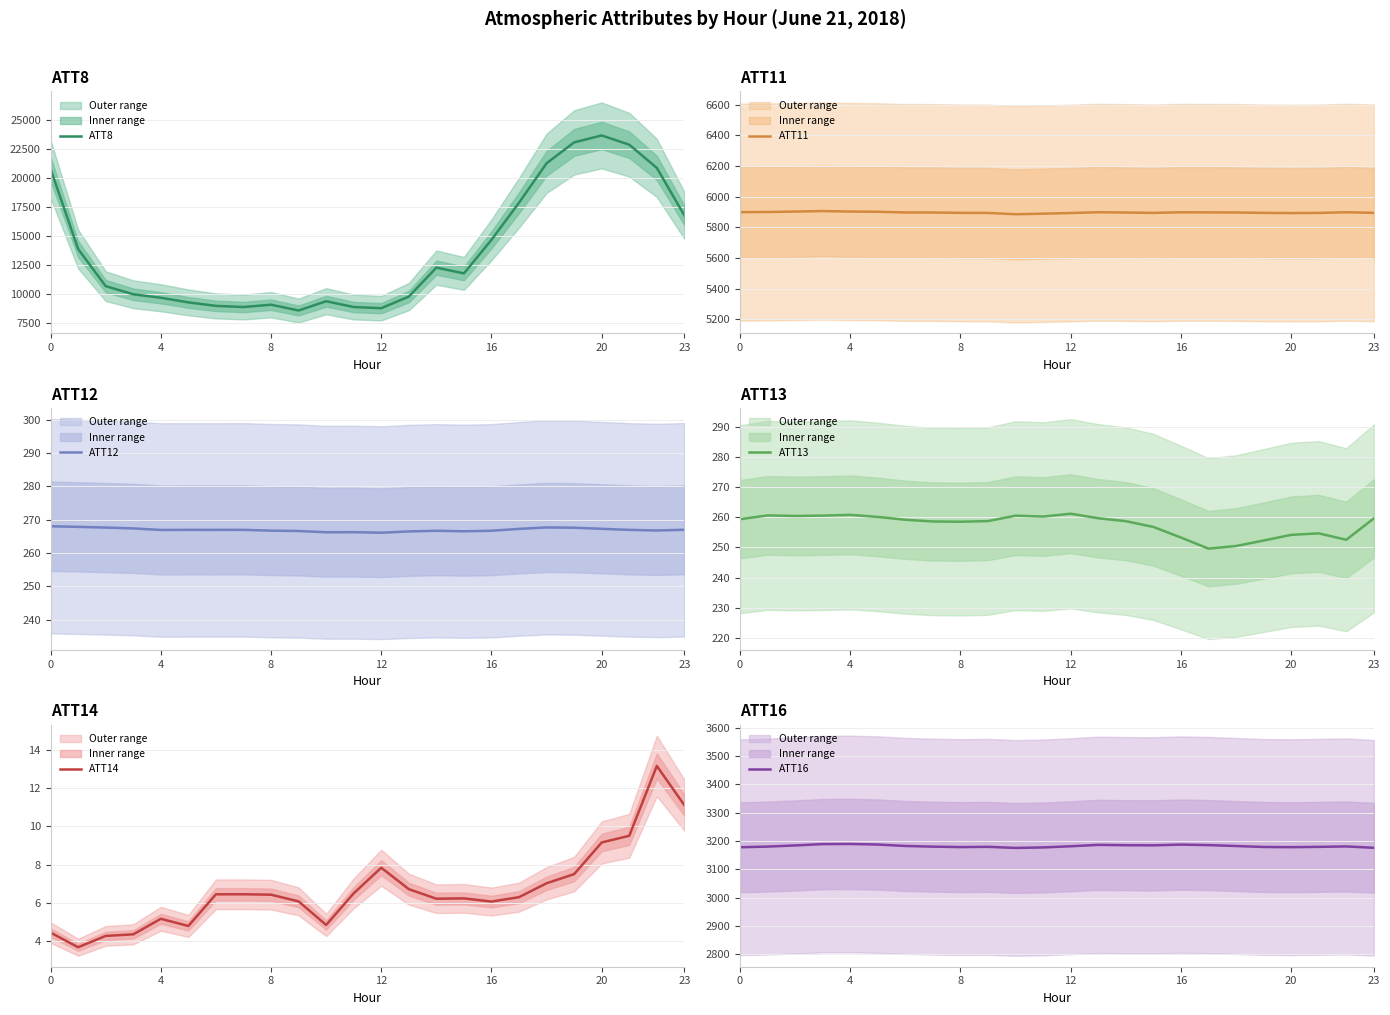

Count the number of categories in the chart.

24